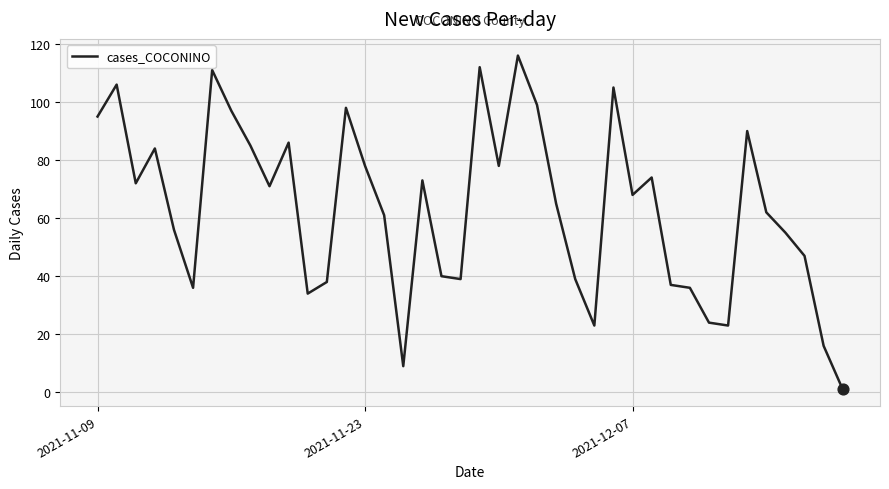

What is the maximum value shown in the chart?

116